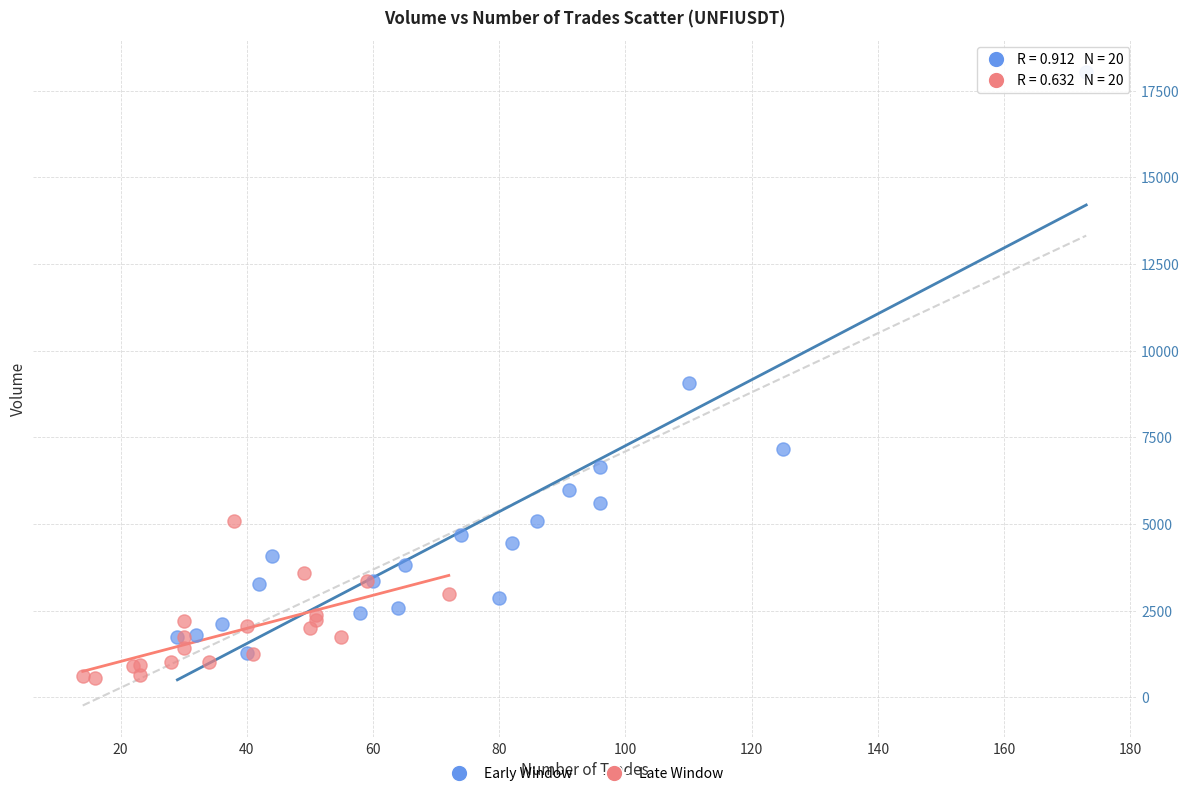

Which series has the widest spread of Y values?

Early Window